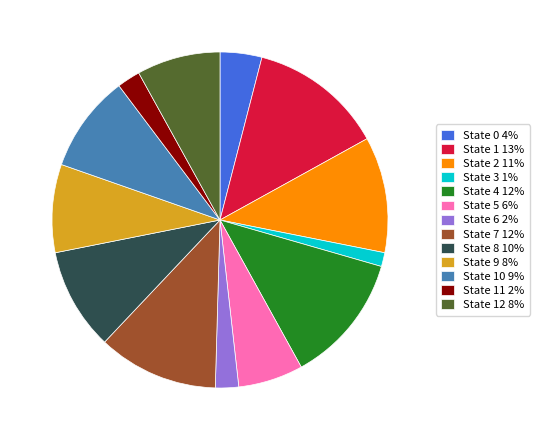

Which category has the smallest portion of the pie?

State 3 1%